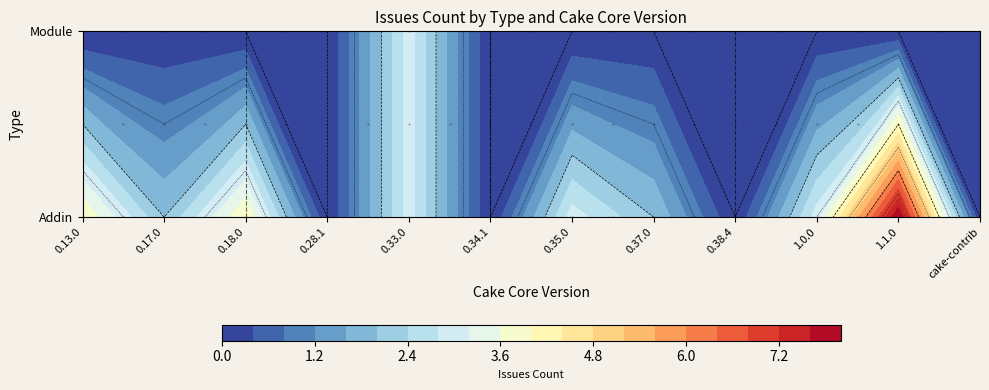

Is the value of Module at 1.0.0 greater than the value of Addin at 0.35.0?

No